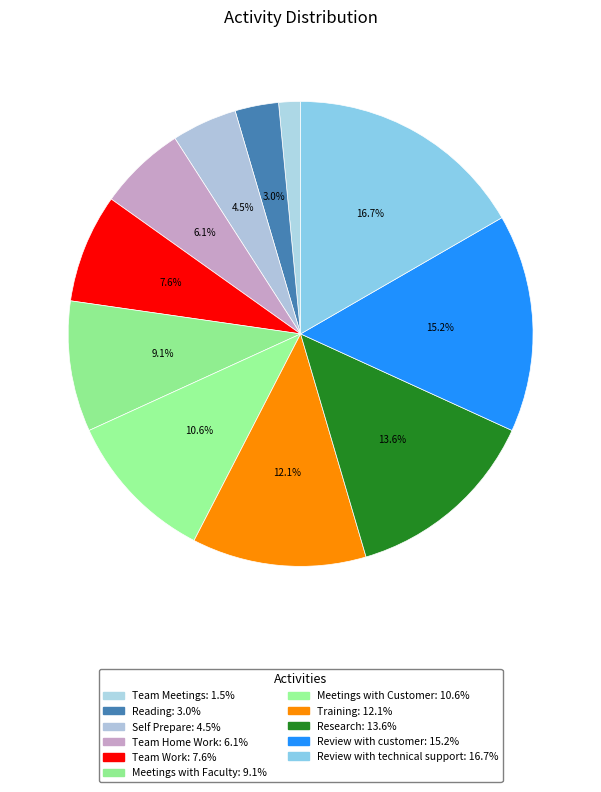

Is the sum of Training and Review with technical support greater than half?

No